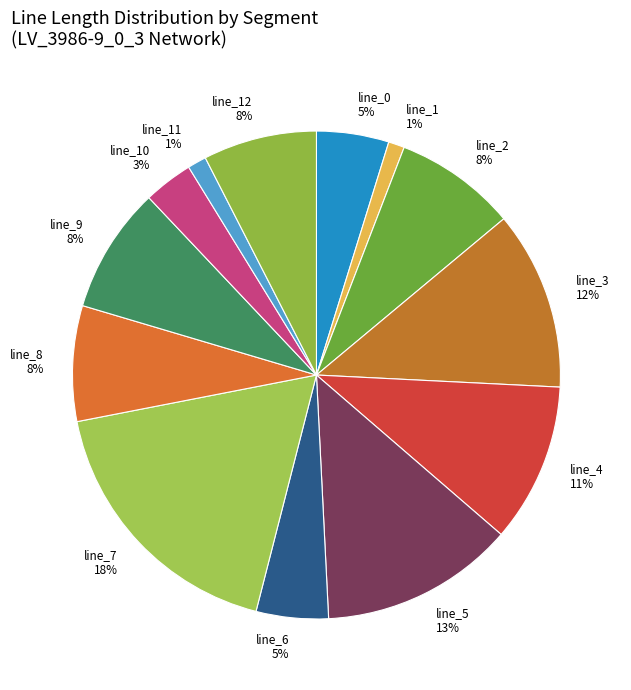

The line_2 8% slice represents 15% of the pie. True or false?

False